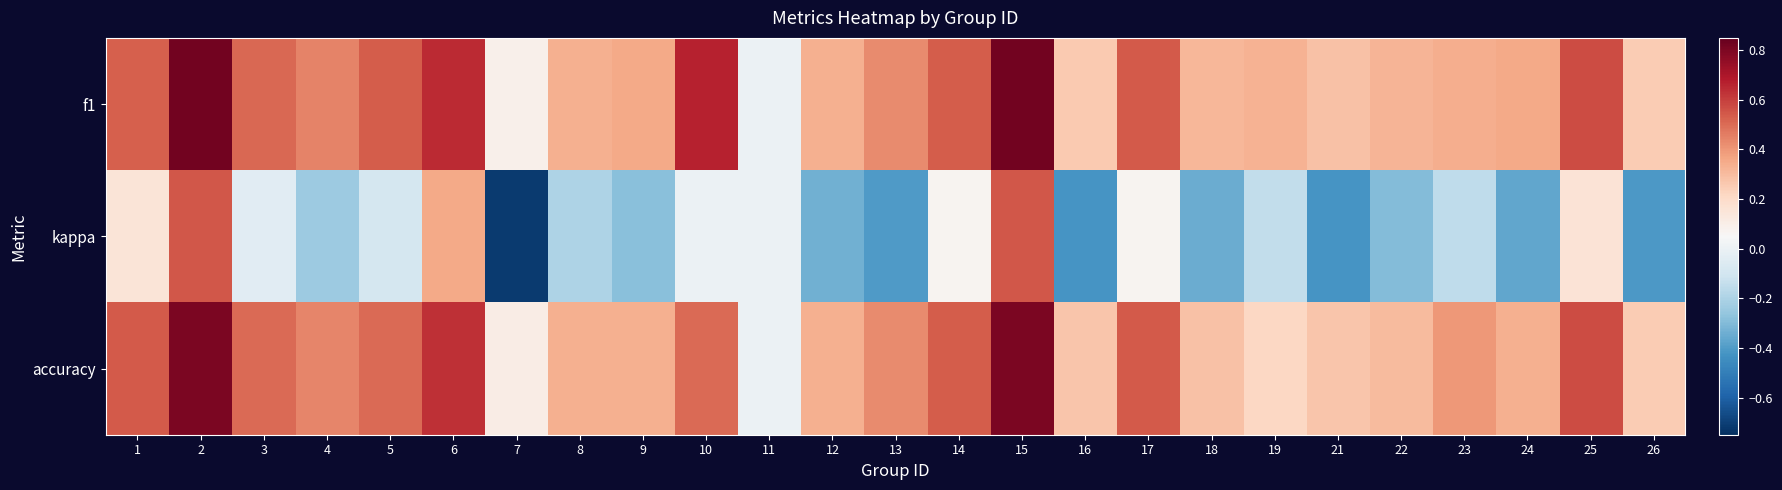

At 11, list the series in order from largest to smallest.

f1, kappa, accuracy